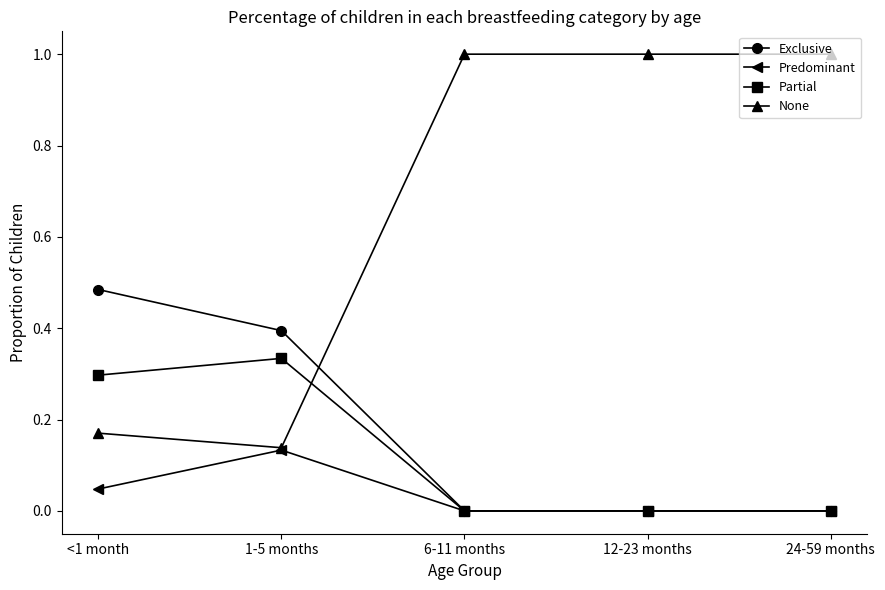

True or false: None has more than 2 interior local peaks.

False